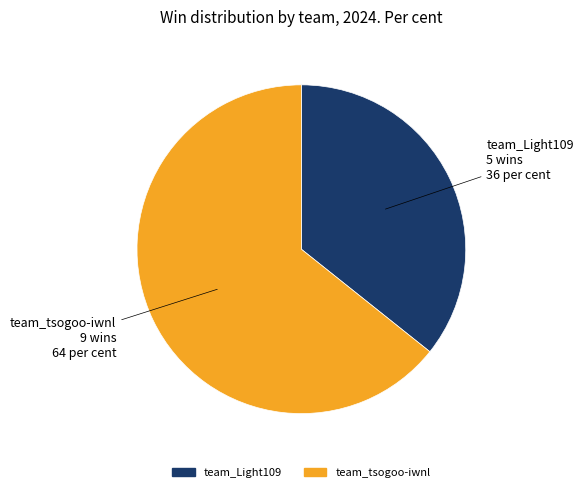

The team_tsogoo-iwnl slice represents 64% of the pie. True or false?

True